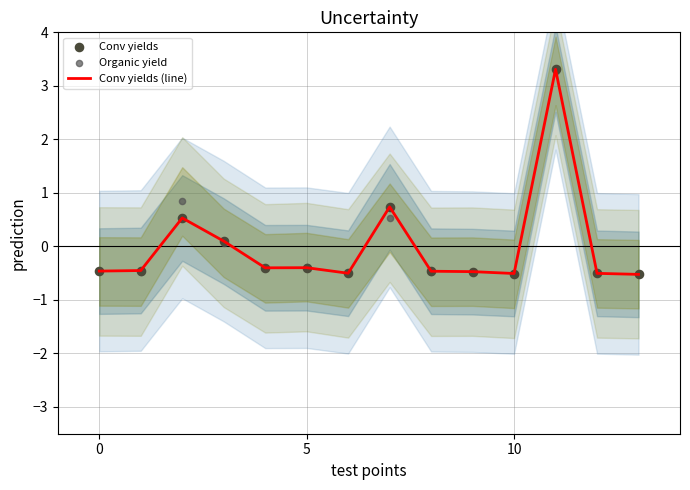

At which category is the sum across all series the highest?

11